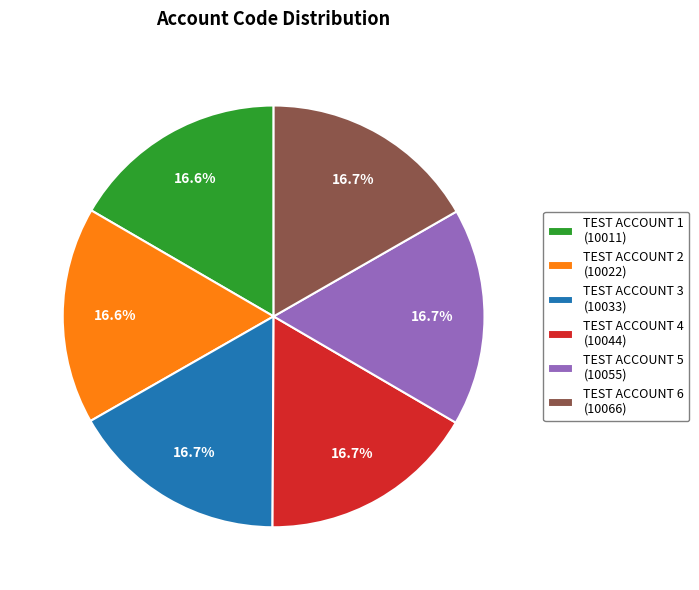

How many slices are in this pie chart?

6